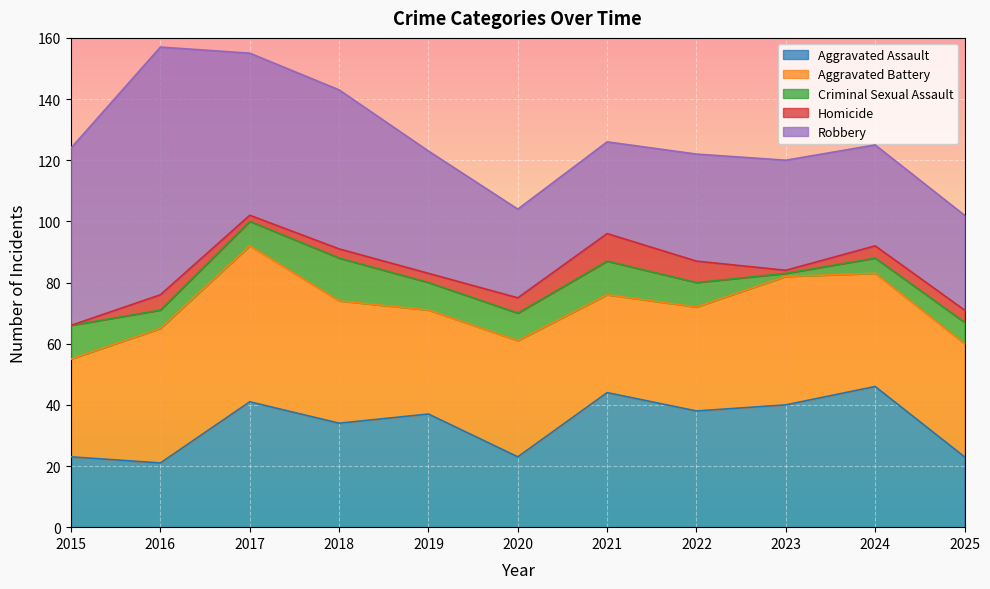

Which series changed the most between 2017 and 2019?

Aggravated Battery